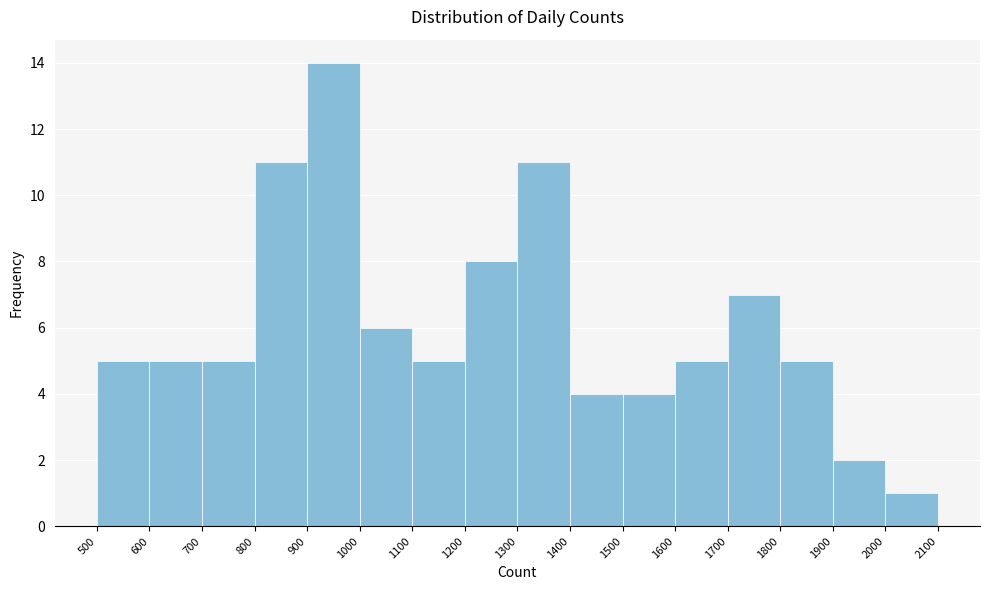

What is the height of the bar covering 900 to 1000 on the x-axis? The values are not printed on the chart, so give them approximately, as read against the axis.

14